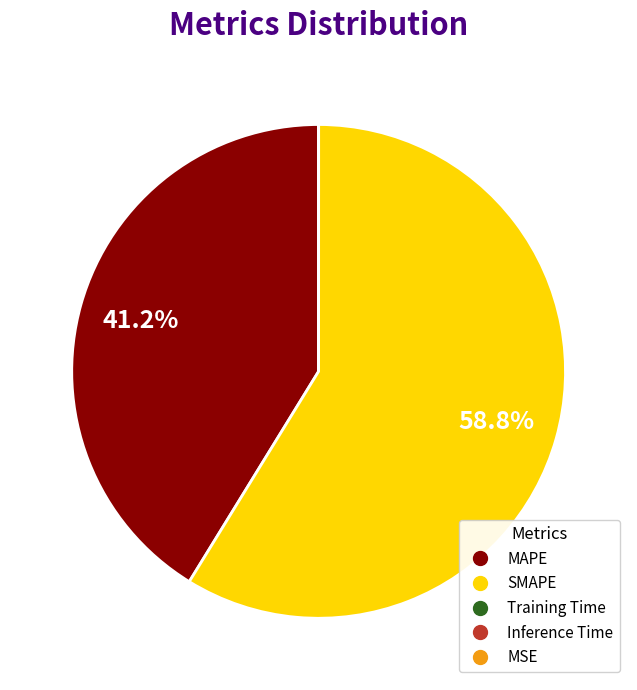

Does any single category account for the majority?

Yes